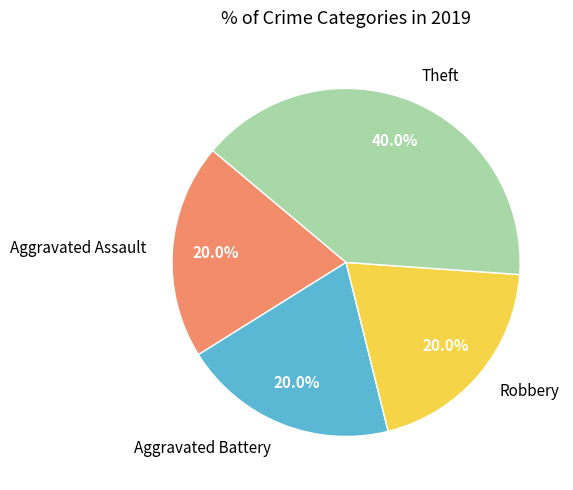

Count the number of slices in the pie.

4